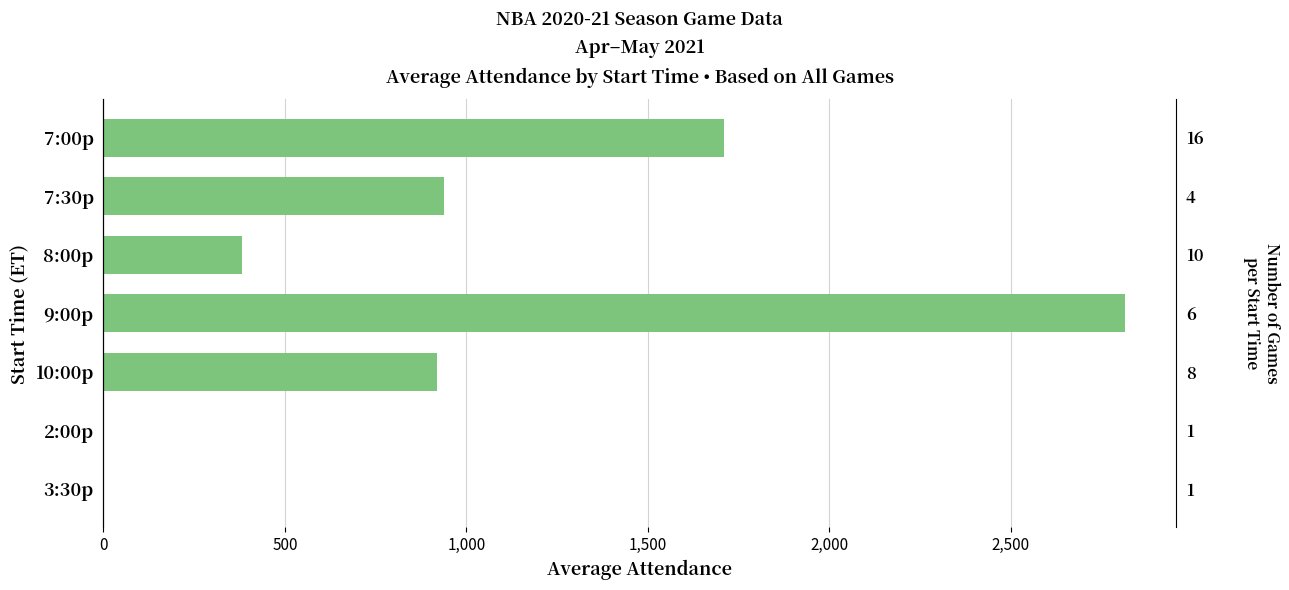

How many bars are there in total?

7